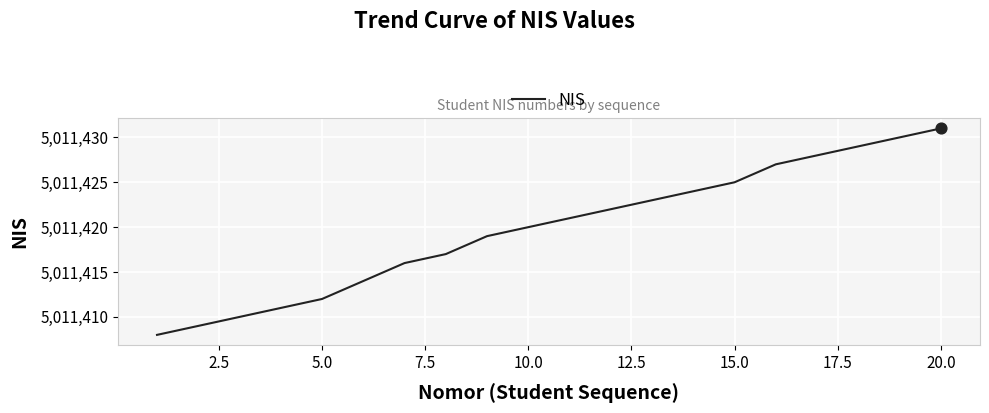

What is the difference between the maximum and minimum values?

23